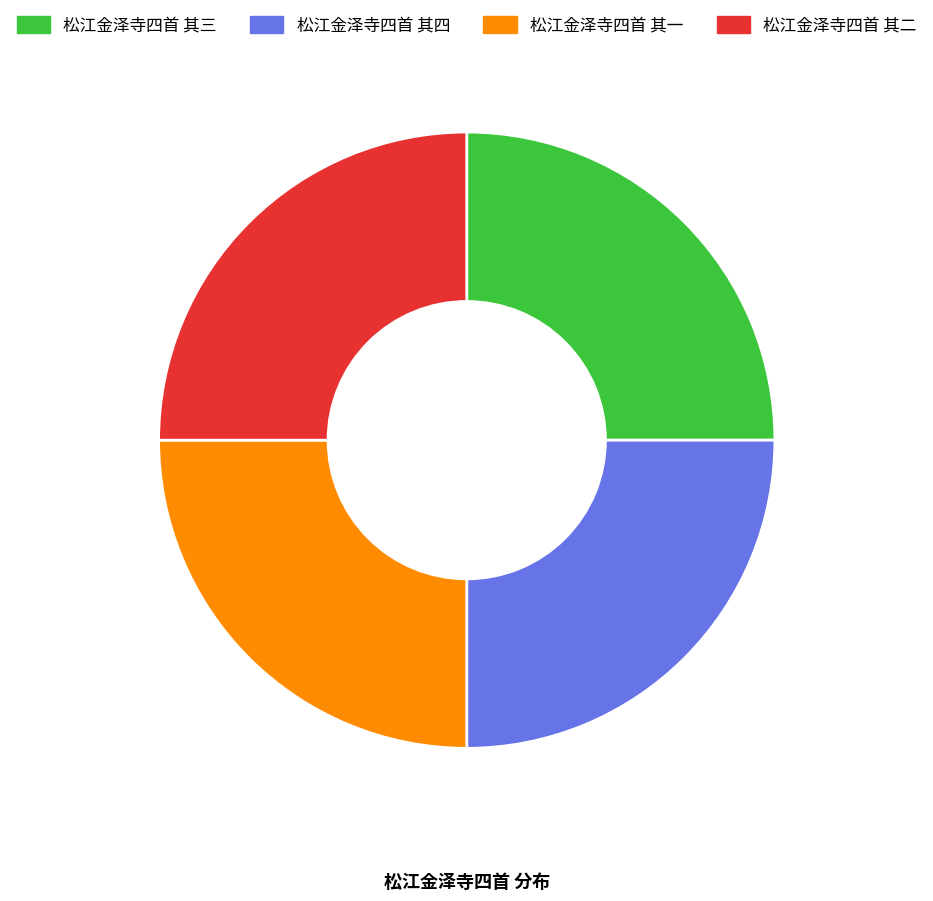

Is it true that 松江金泽寺四首 其一 is 25% of the pie?

True